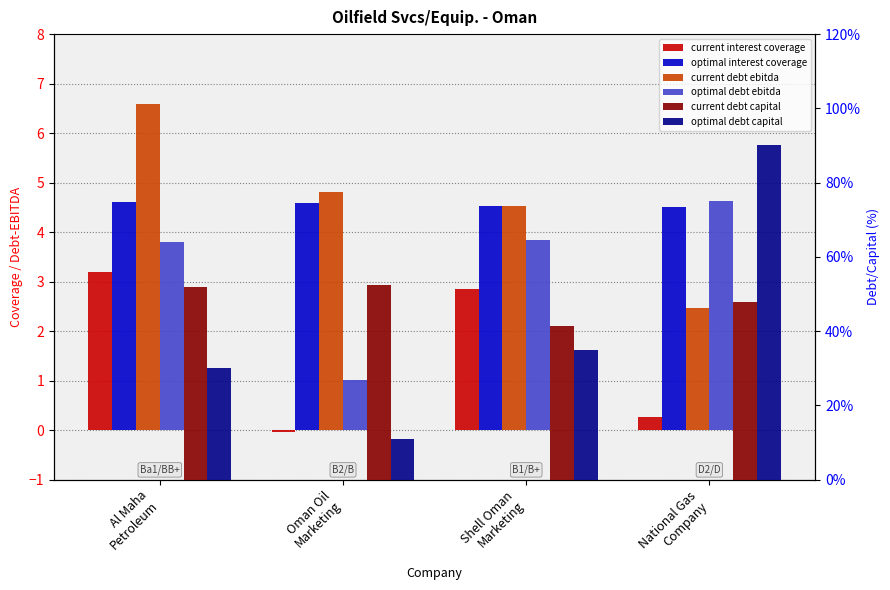

What is the total value across all series at National Gas
Company?

13.3